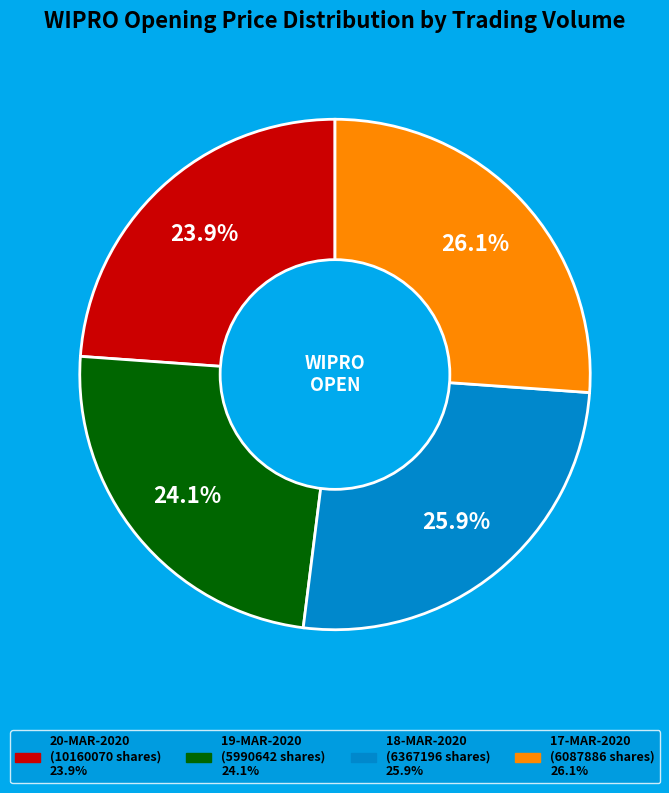

Count the number of slices in the pie.

4